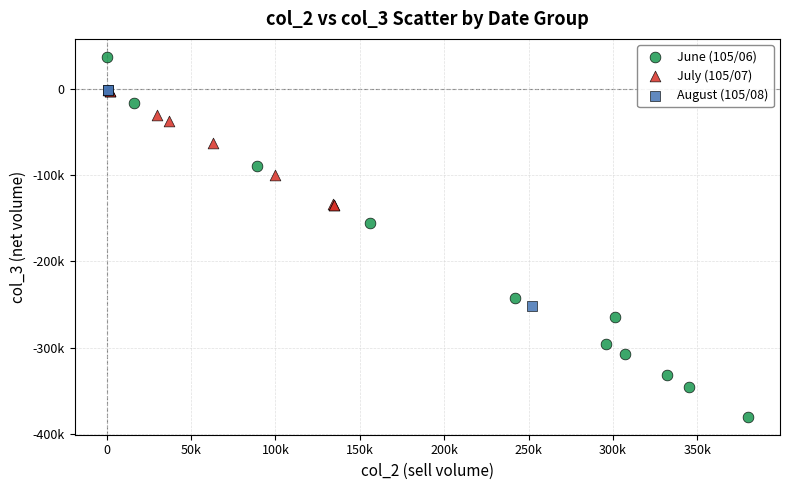

What are all the series names shown in the legend?

June (105/06), July (105/07), August (105/08)